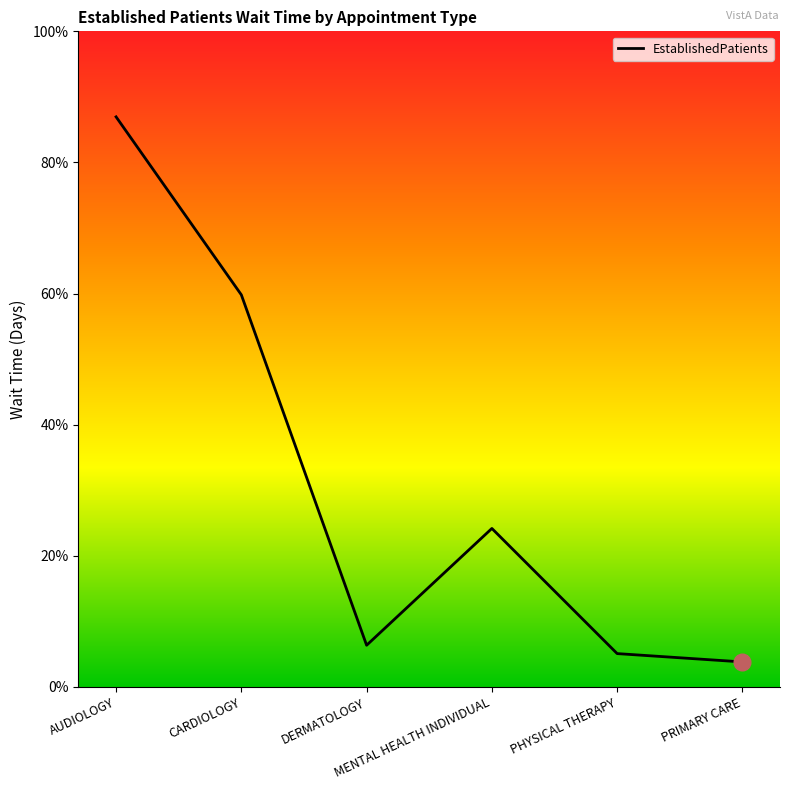

Does the chart display data point markers on the line(s)?

No